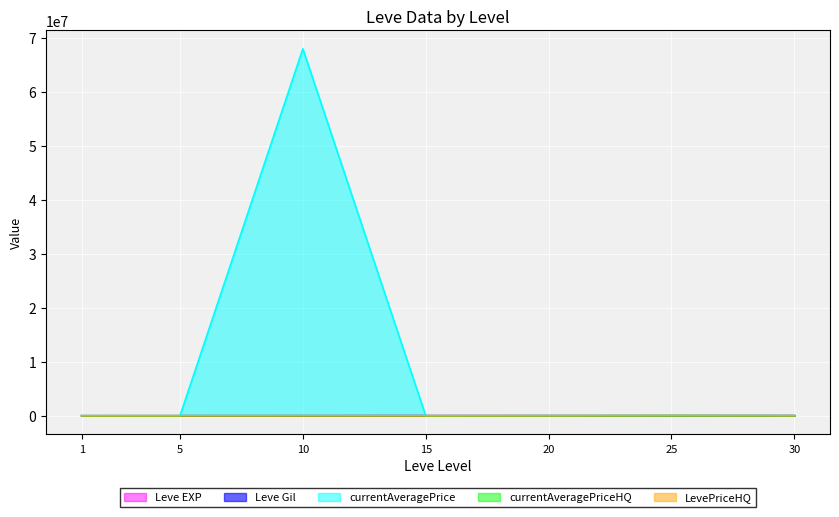

Count the number of categories in the chart.

7